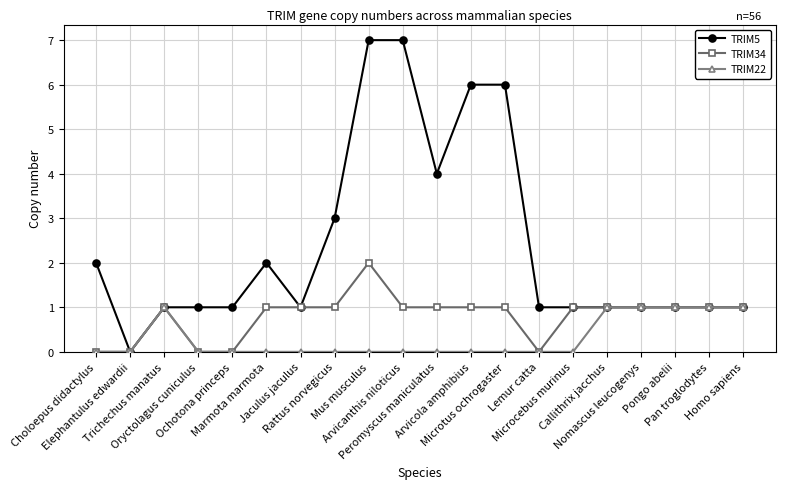

Reading right to left, list all the values displayed in this chart.

TRIM5: 1	1	1	1	1	1	1	6	6	4	7	7	3	1	2	1	1	1	0	2
TRIM34: 1	1	1	1	1	1	0	1	1	1	1	2	1	1	1	0	0	1	0	0
TRIM22: 1	1	1	1	1	0	0	0	0	0	0	0	0	0	0	0	0	1	0	0